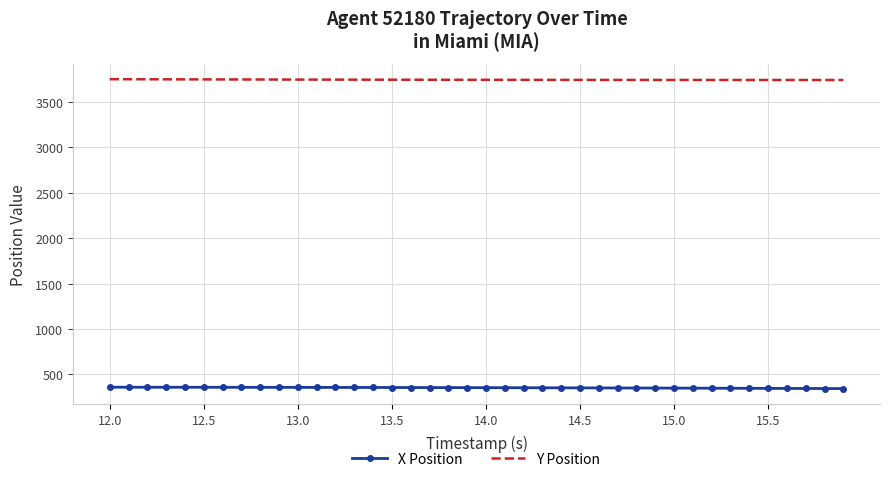

True or false: X Position and Y Position cross at least once.

False